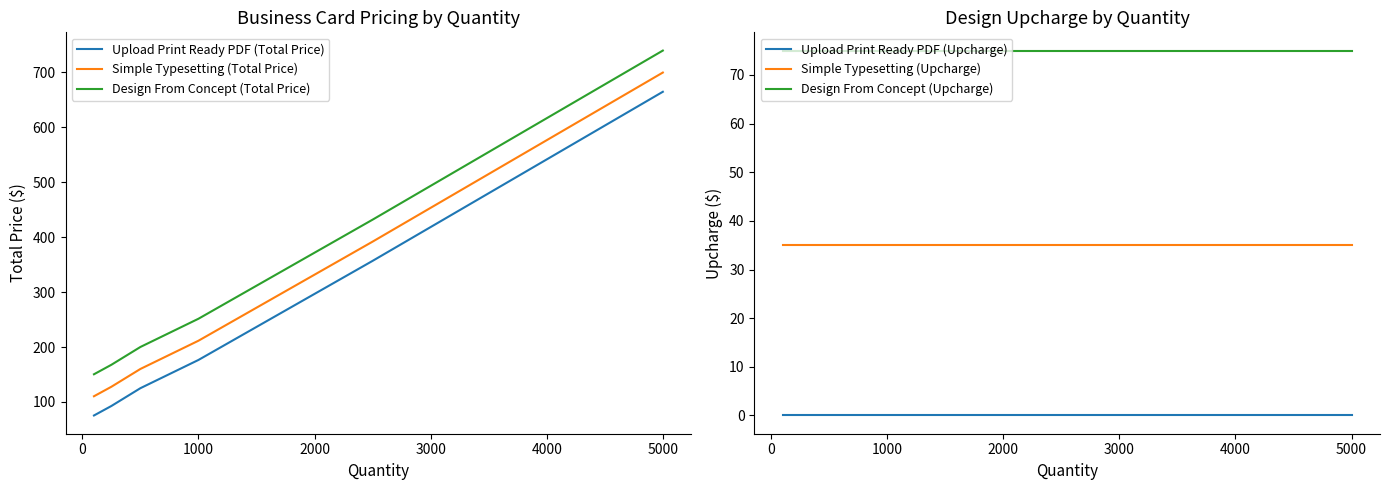

What is the highest value of the Design From Concept (Total Price) series?

739.6